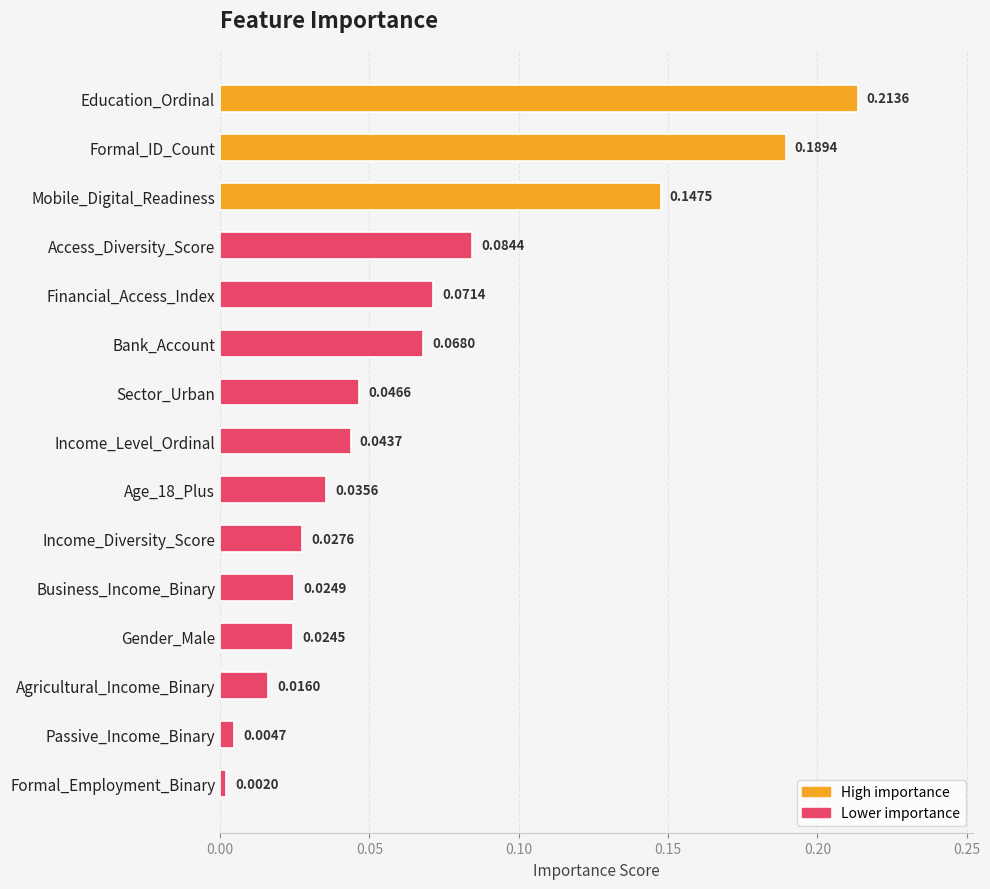

Rank the categories by value from lowest to highest.

Formal_Employment_Binary, Passive_Income_Binary, Agricultural_Income_Binary, Gender_Male, Business_Income_Binary, Income_Diversity_Score, Age_18_Plus, Income_Level_Ordinal, Sector_Urban, Bank_Account, Financial_Access_Index, Access_Diversity_Score, Mobile_Digital_Readiness, Formal_ID_Count, Education_Ordinal